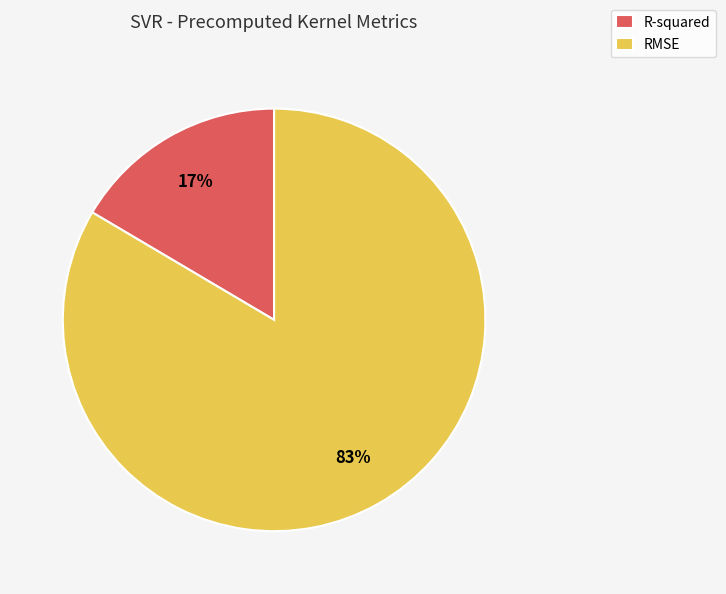

To the nearest percent, what portion does RMSE represent?

83%